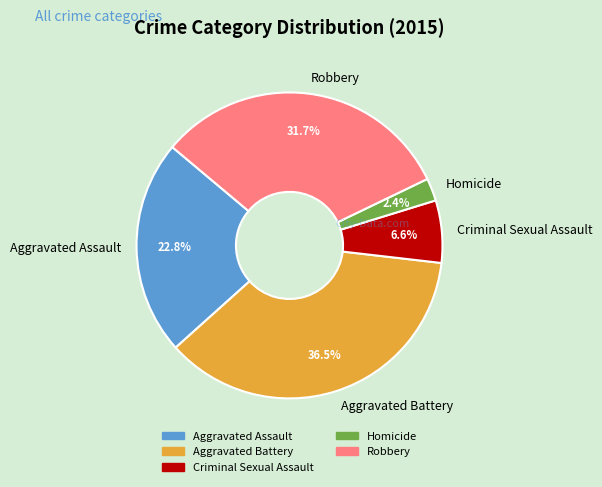

To the nearest percent, what is the average slice percentage?

20%